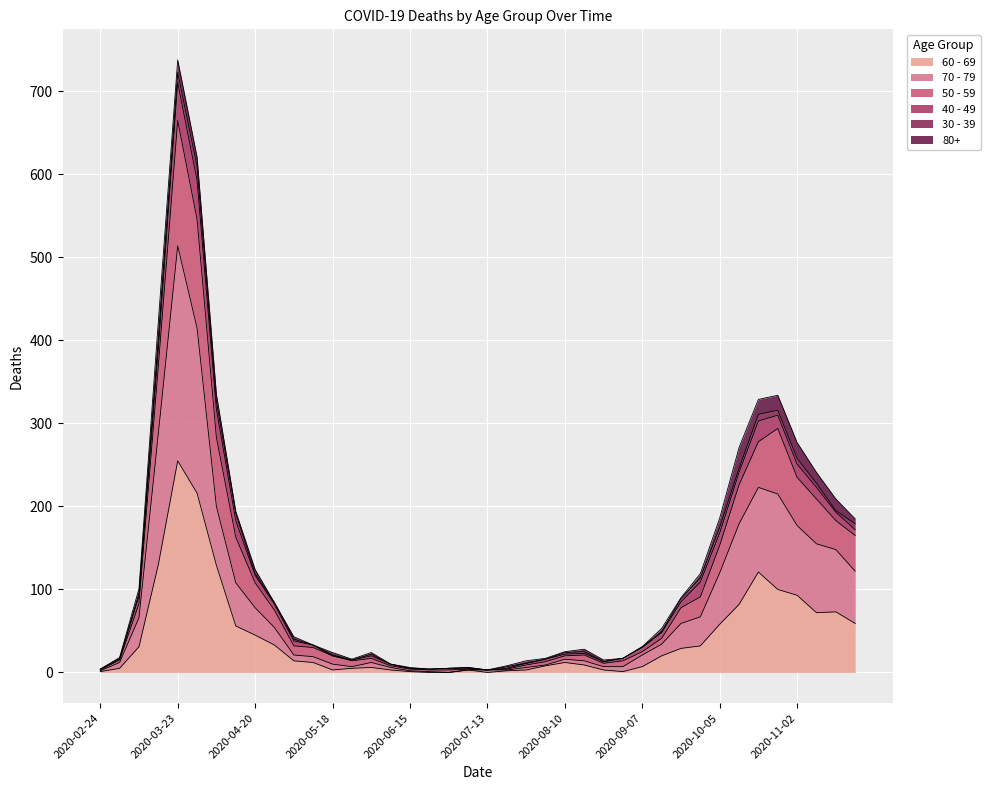

True or false: 70 - 79 and 50 - 59 intersect in this chart.

False